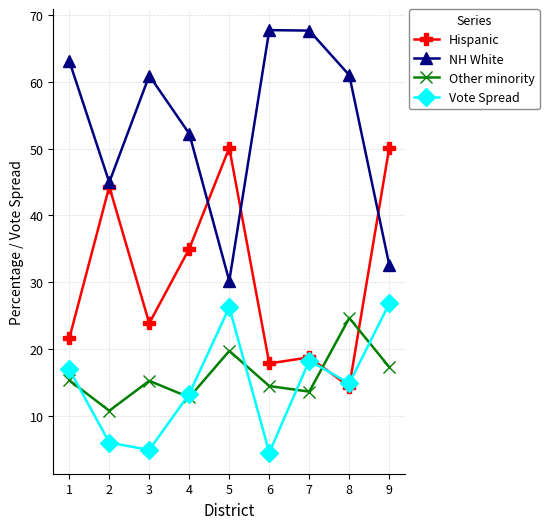

The value of Other minority at 4 is 17.6. True or false?

False